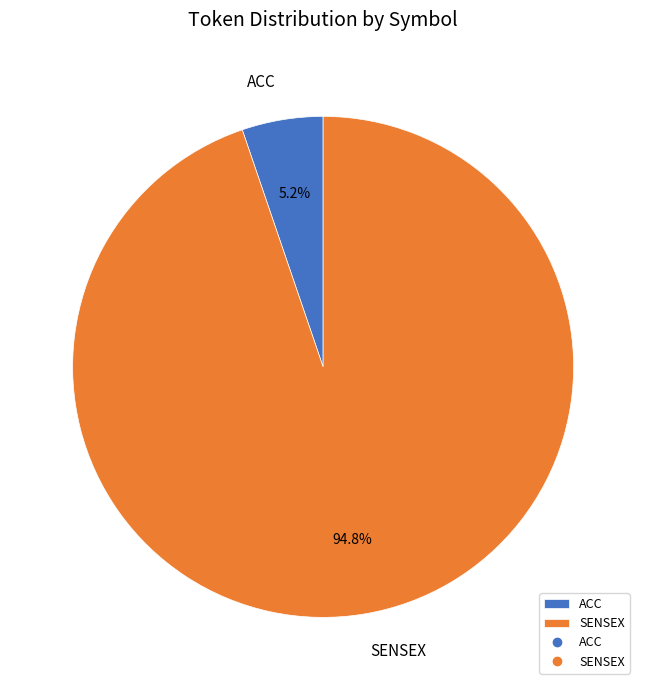

Does ACC account for over 50% of the chart?

No